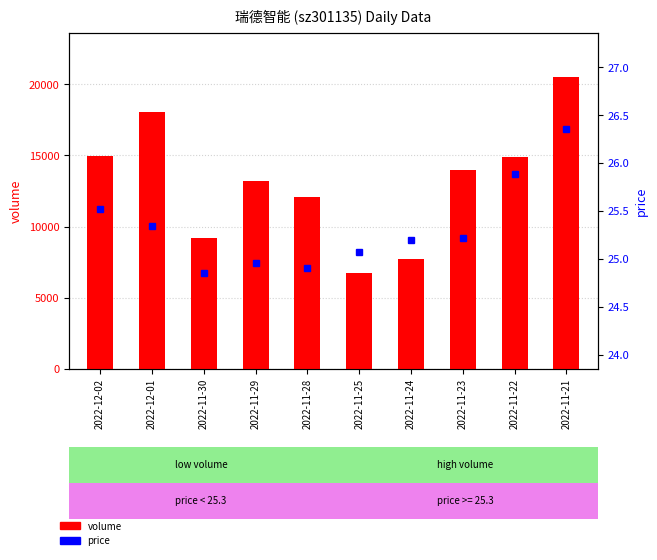

Which series has the largest total across all categories?

volume